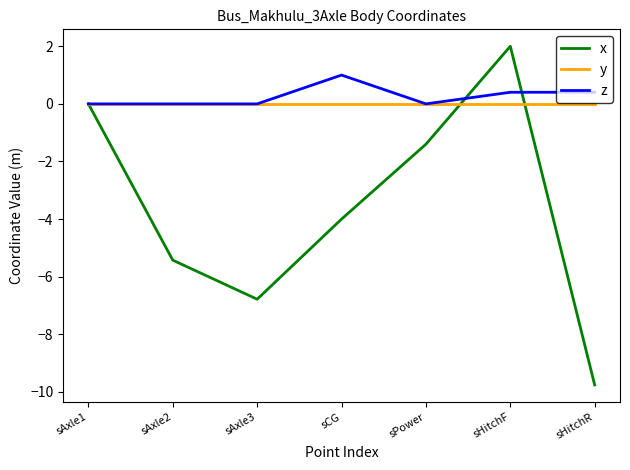

Reading right to left, transcribe all the data shown in this chart.

x: -9.8	2.0	-1.4	-4.0	-6.8	-5.4	0.0
y: 0.0	0.0	0.0	0.0	0.0	0.0	0.0
z: 0.4	0.4	0.0	1.0	0.0	0.0	0.0